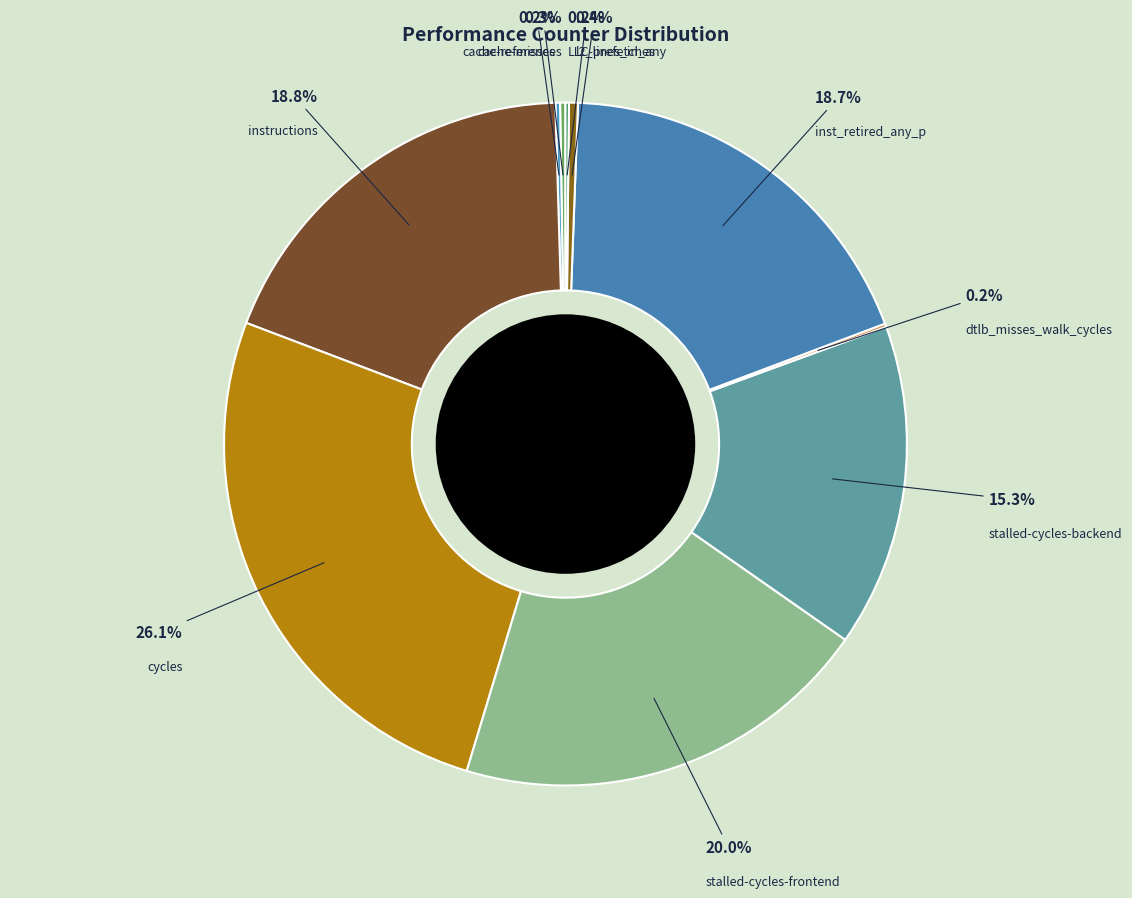

Which category has the biggest portion of the pie?

cycles